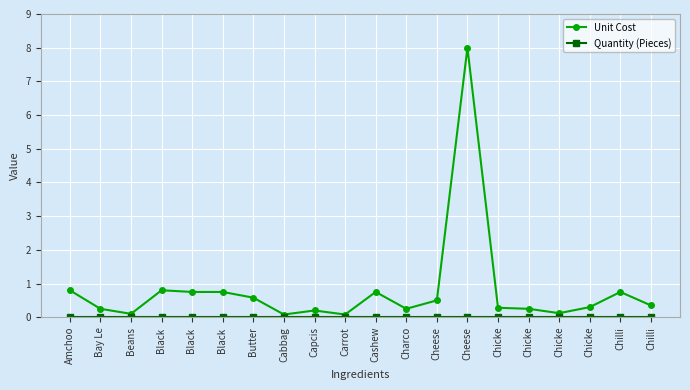

How many distinct data groups are displayed?

2